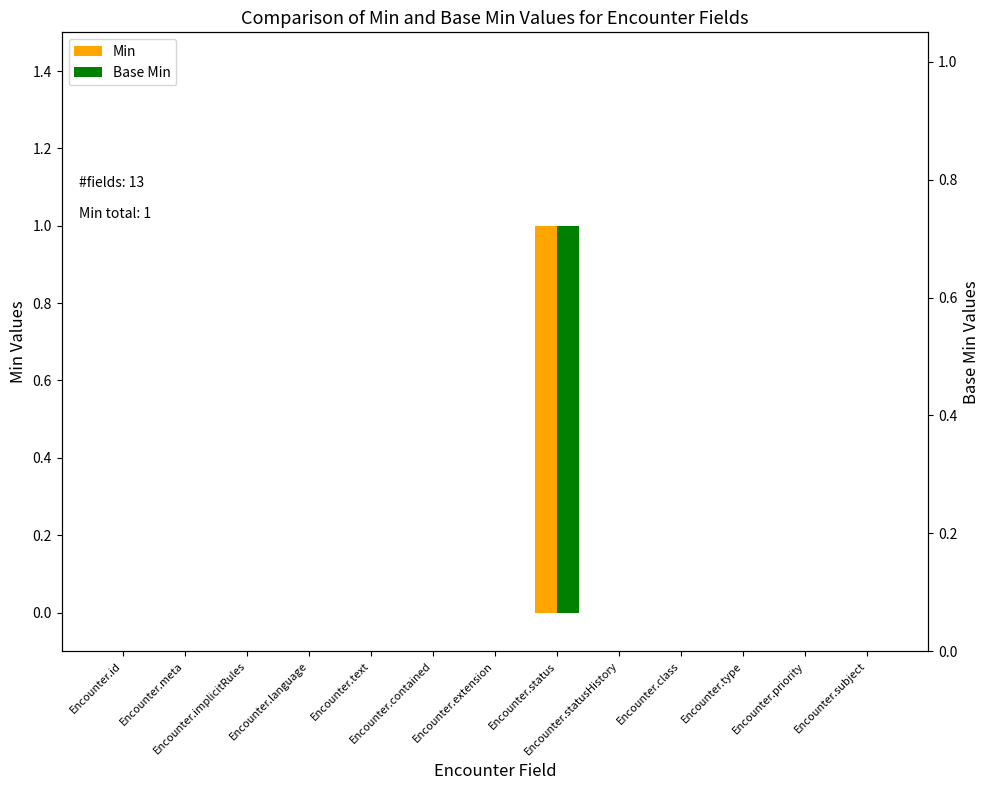

What is the label of the 13th bar from the right?

Encounter.id